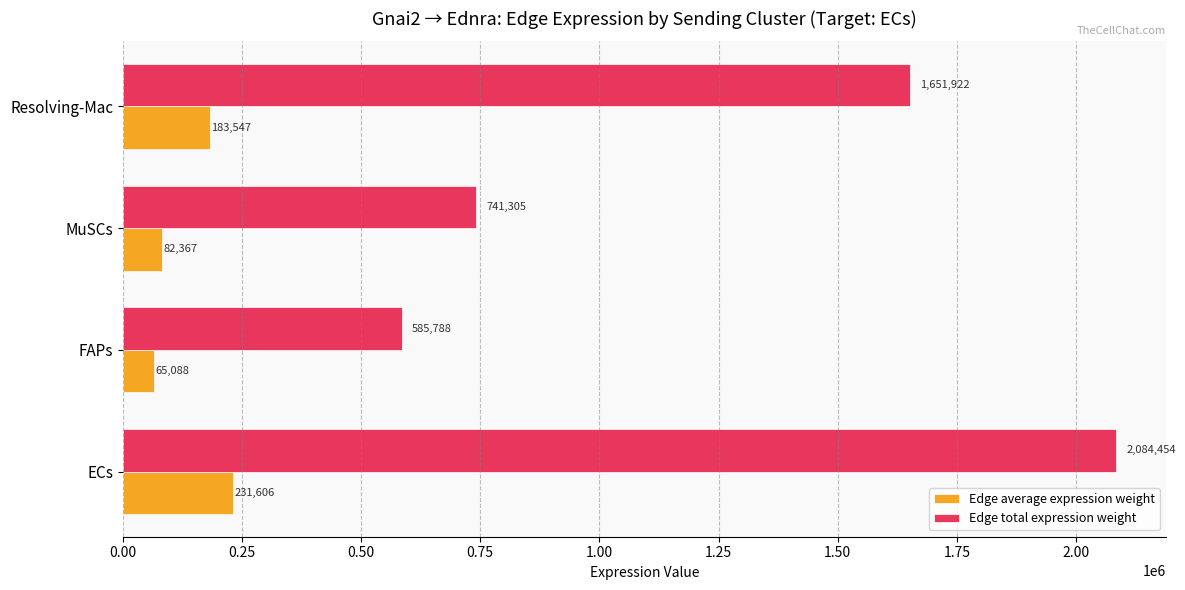

Which series has the largest total across all categories?

Edge total expression weight